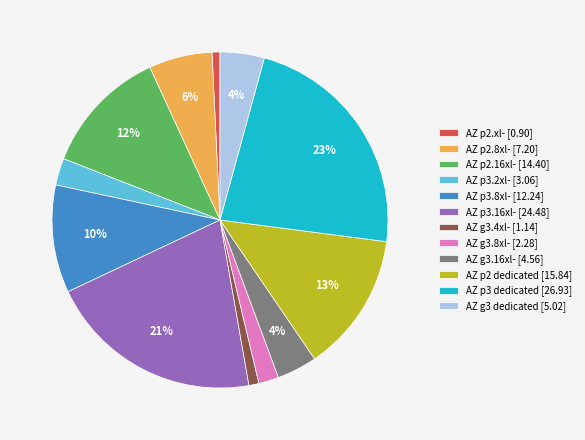

To the nearest percent, what is the combined percentage of AZ p2.16xl- [14.40] and AZ p2.xl- [0.90]?

13%